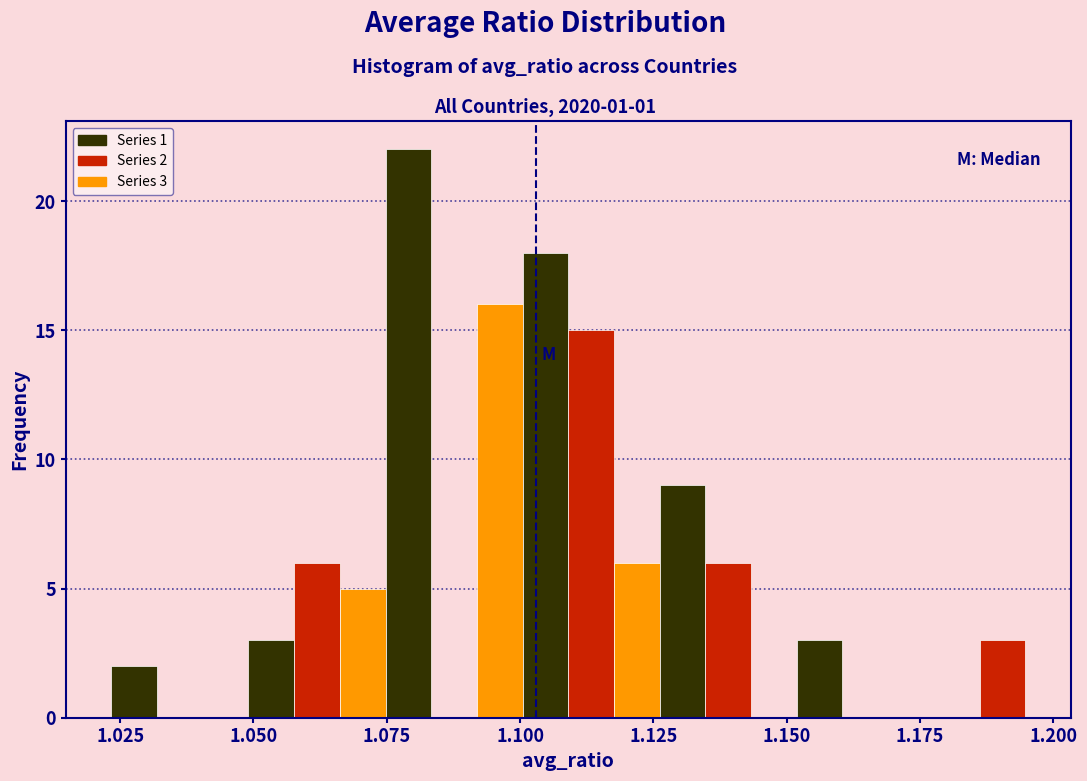

Around what value on the x-axis is the tallest bar? Give the approximate position of its centre, as read against the axis.

1.080